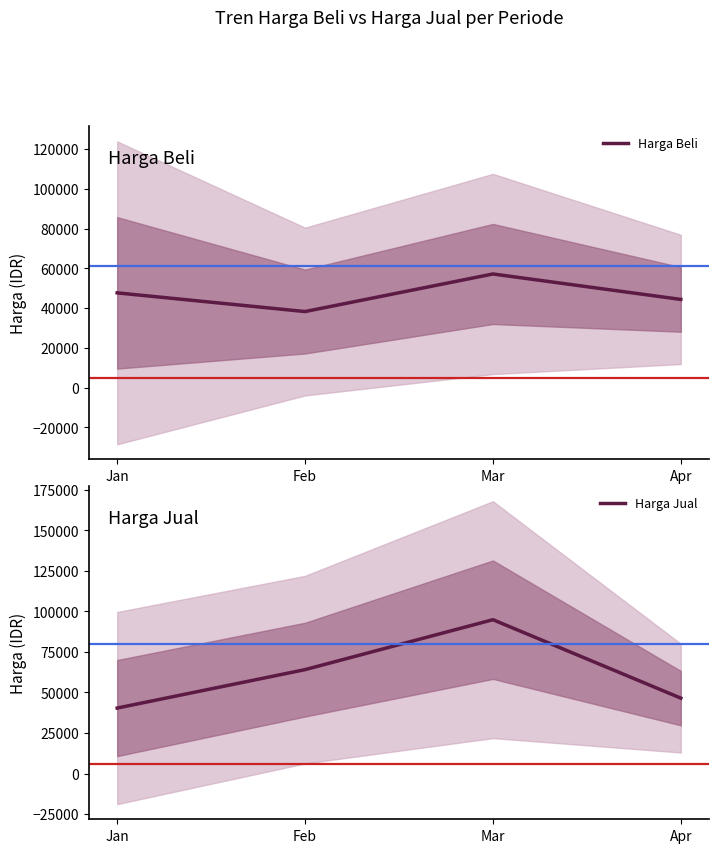

At which category is the sum across all series the highest?

Mar